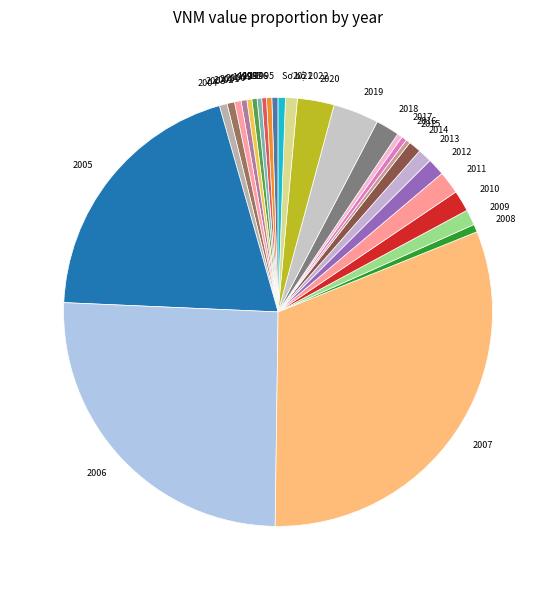

What is the largest slice in the pie chart?

2007